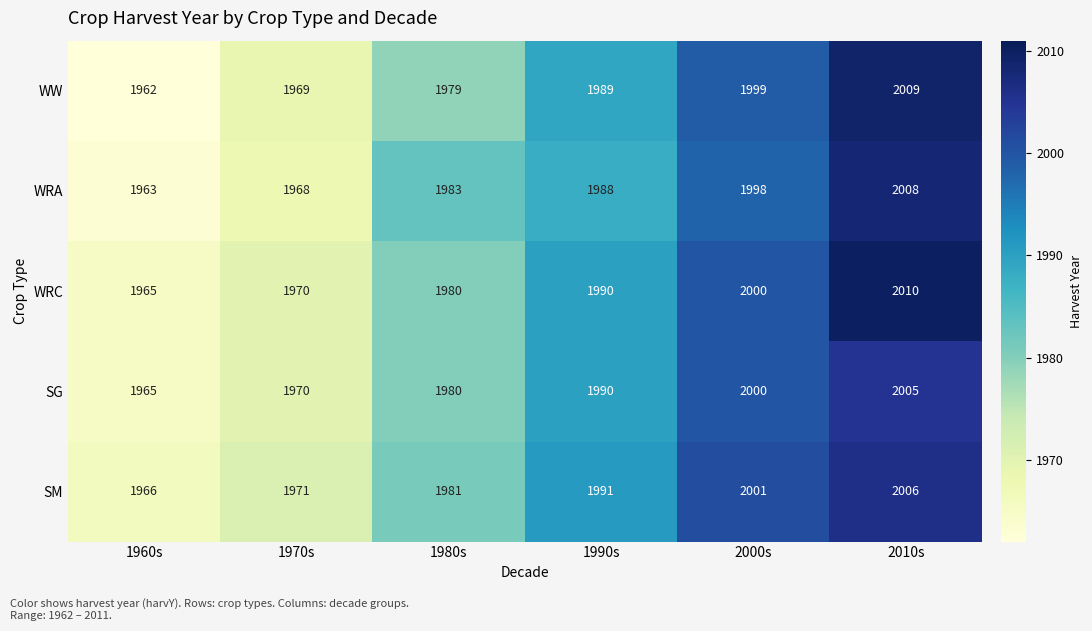

What is the sum of all SG values?

11910